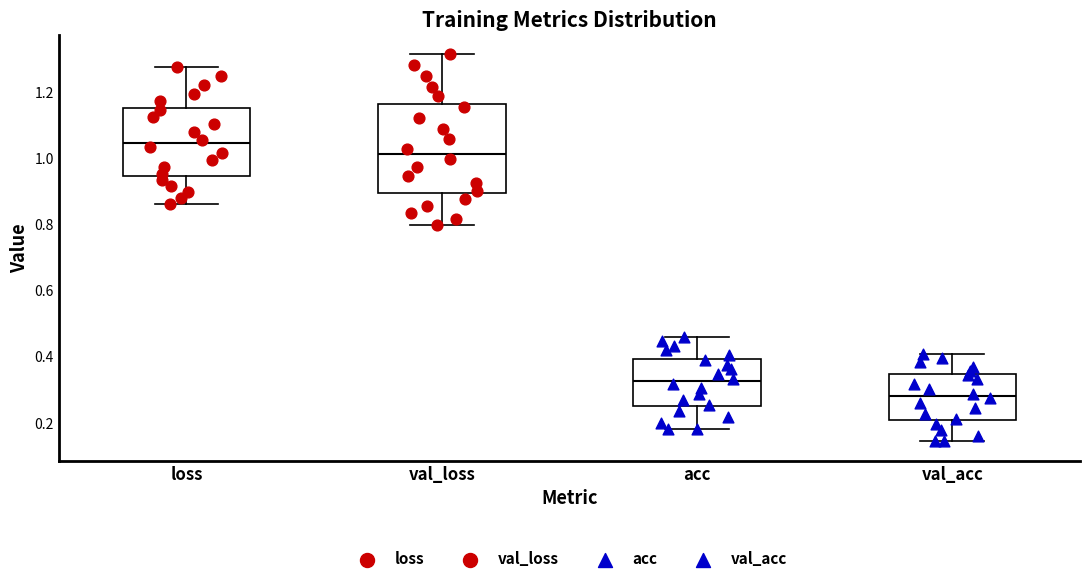

Which box has the highest median line?

loss